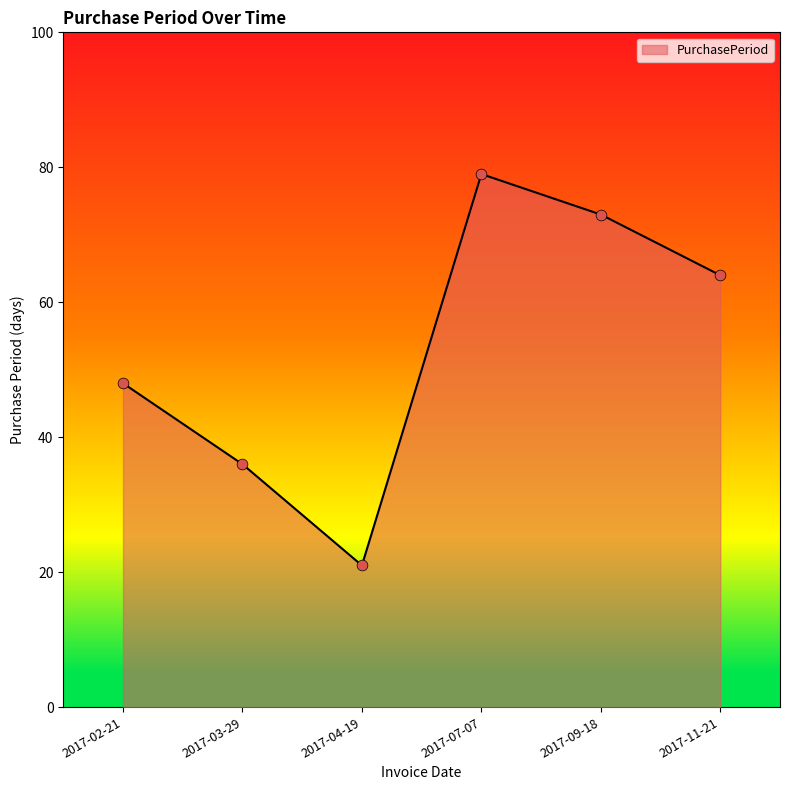

Approximately how many times larger is the value at 2017-04-19 compared to 2017-11-21?

0.3